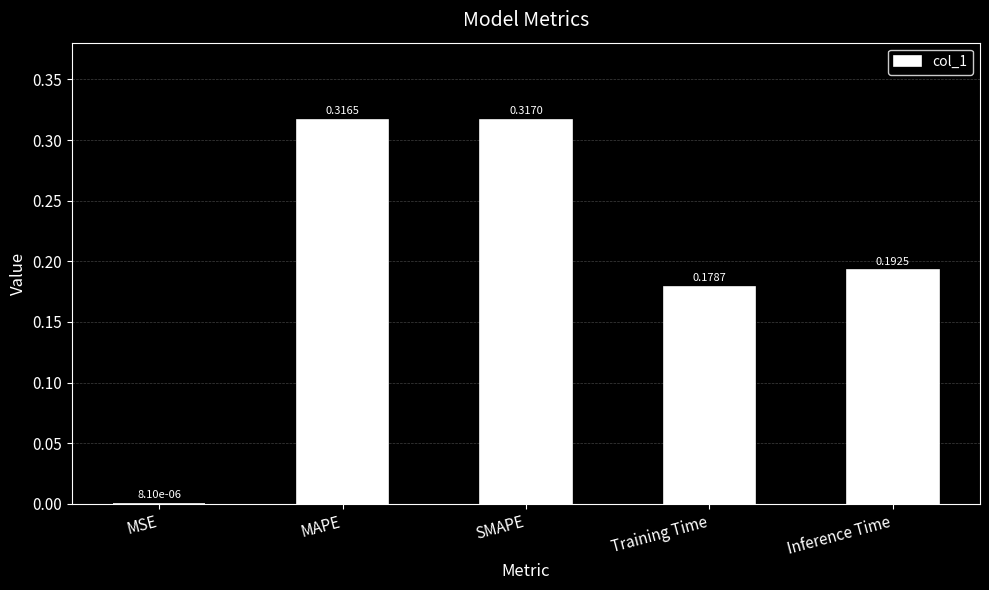

At which category does the chart reach its peak across all series?

SMAPE